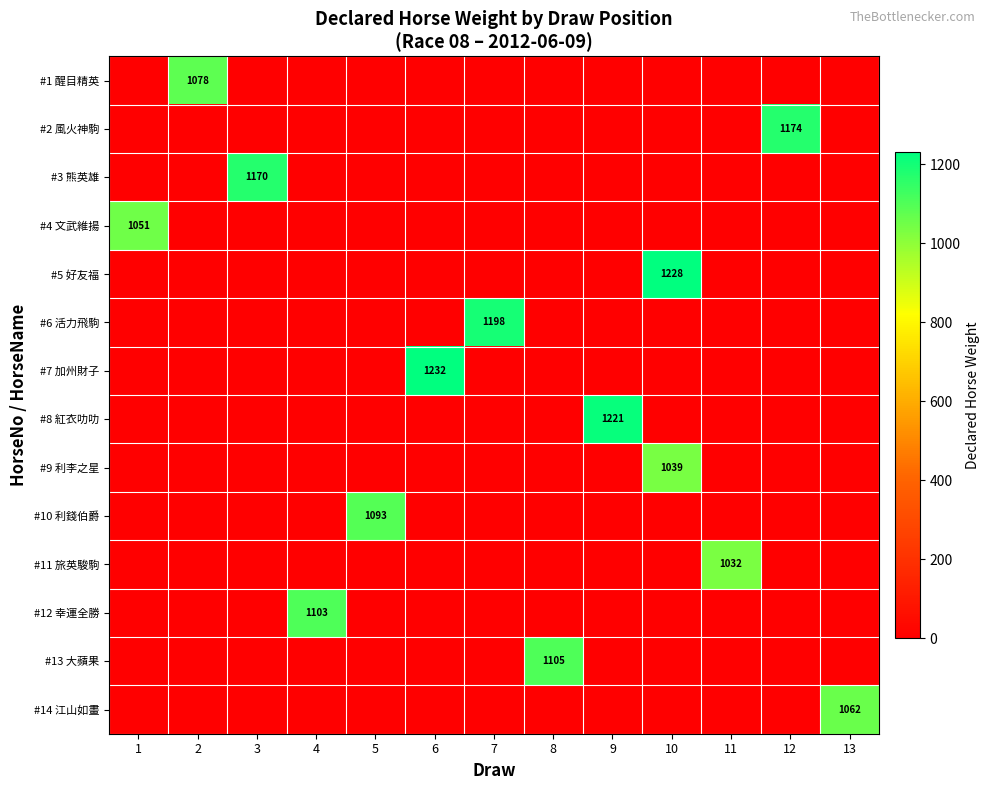

The value of #14 江山如畫 at 13 is 509. True or false?

False